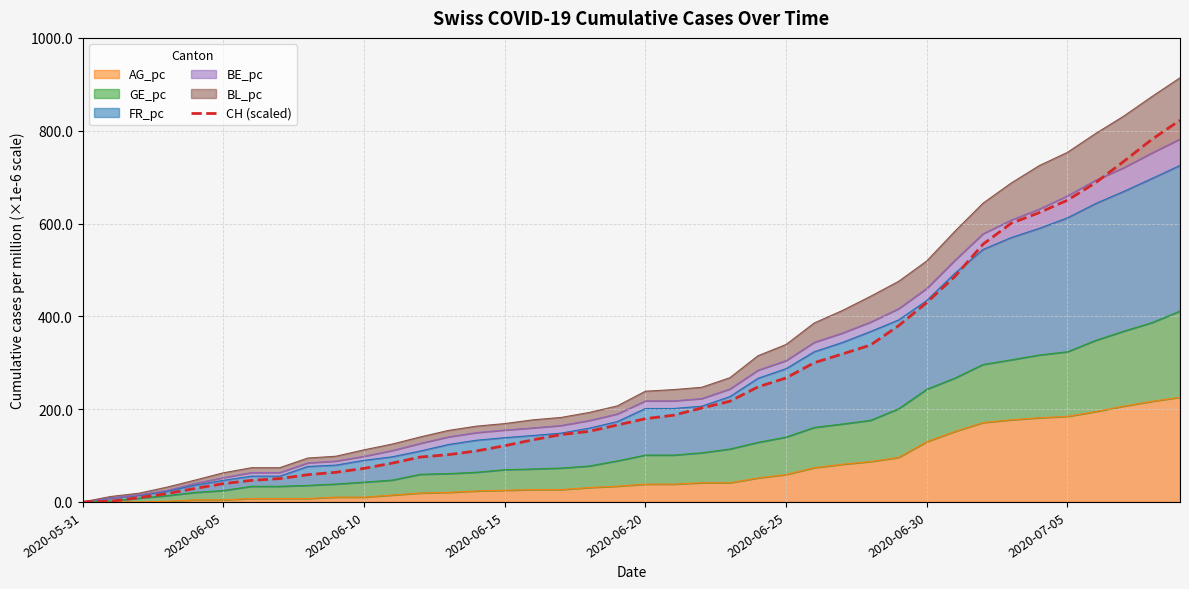

What is the difference between the maximum and minimum values?

822.6